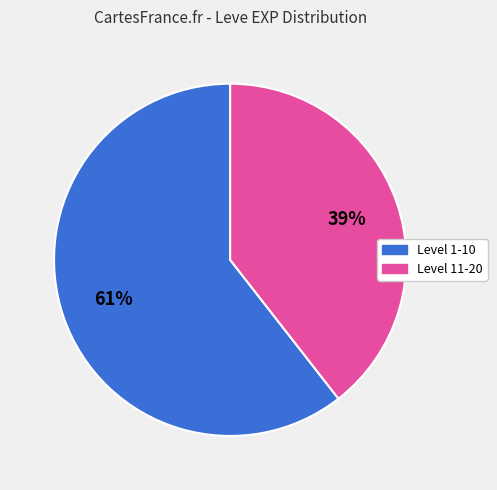

Is there any slice that represents more than half of the pie?

Yes